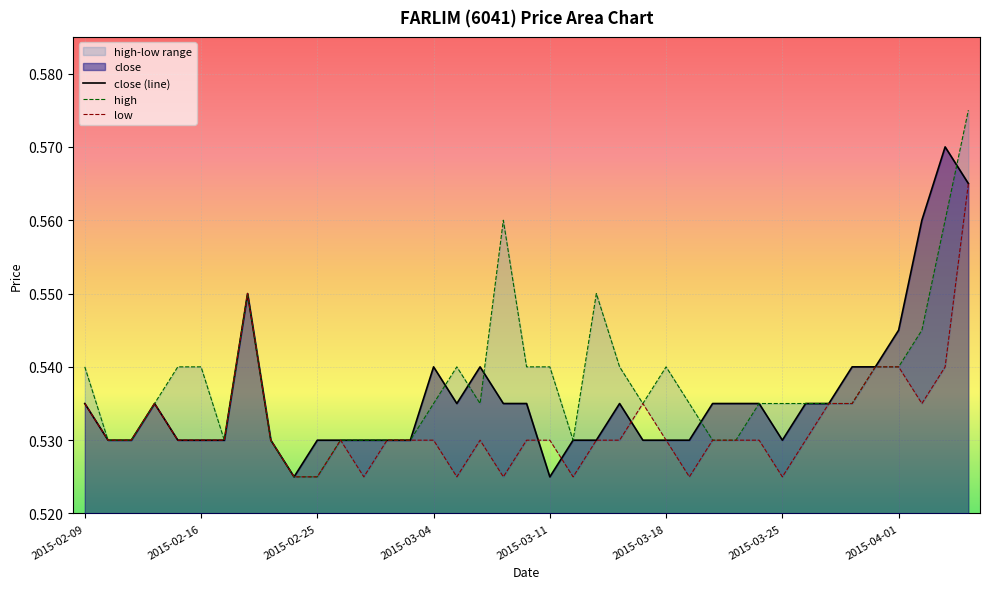

Which category has the highest value across all series?

38